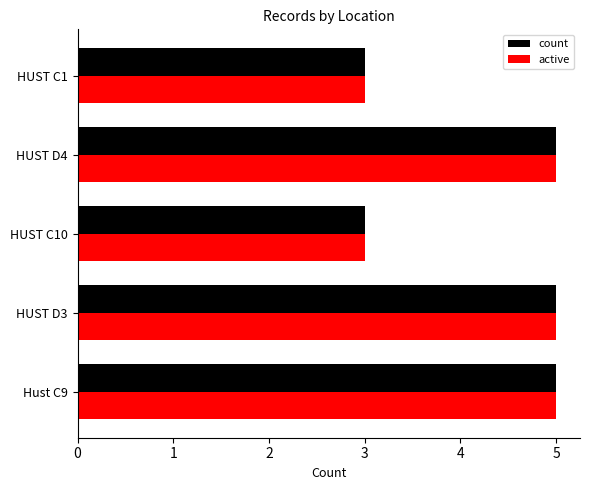

What is the total value across all series at Hust C9?

10